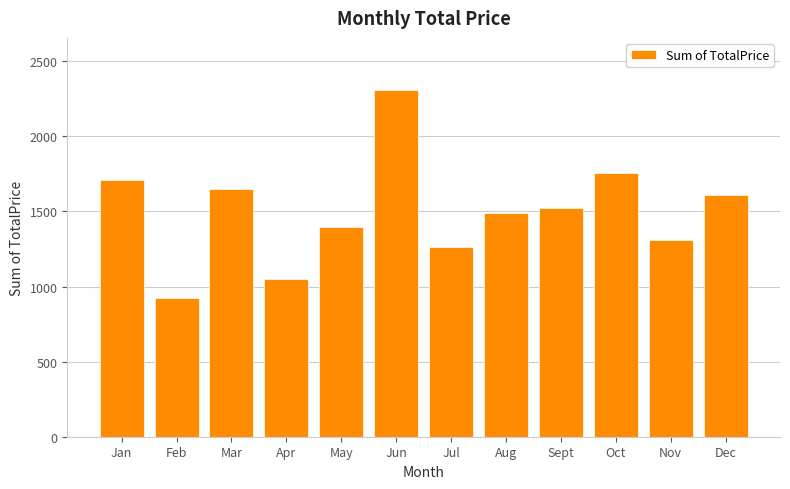

Does the chart contain any negative values?

No